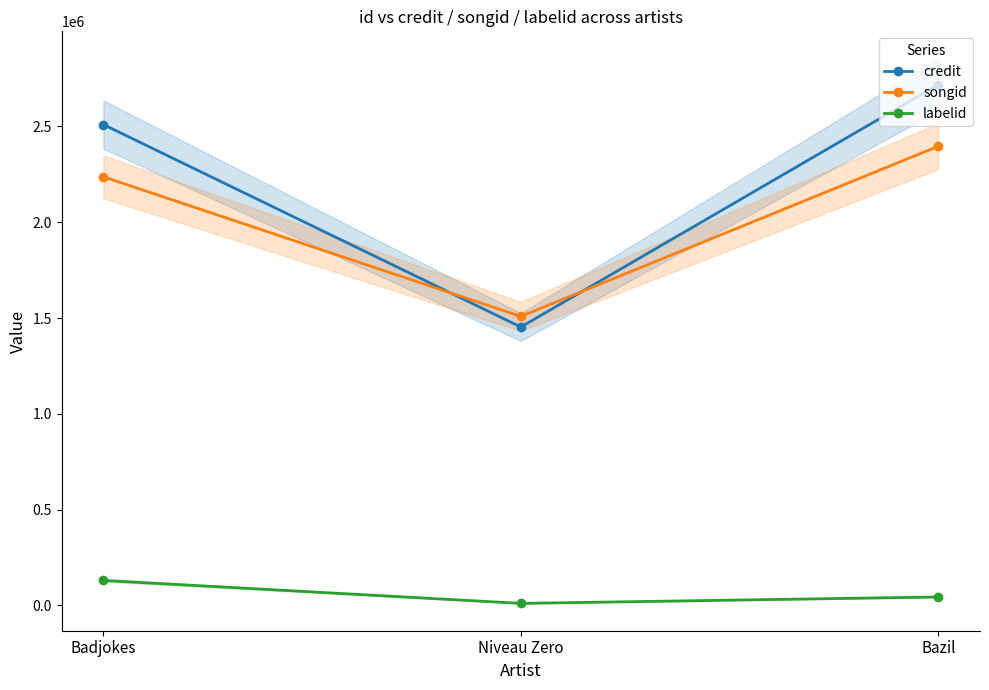

What is the average value of the labelid series?

61332